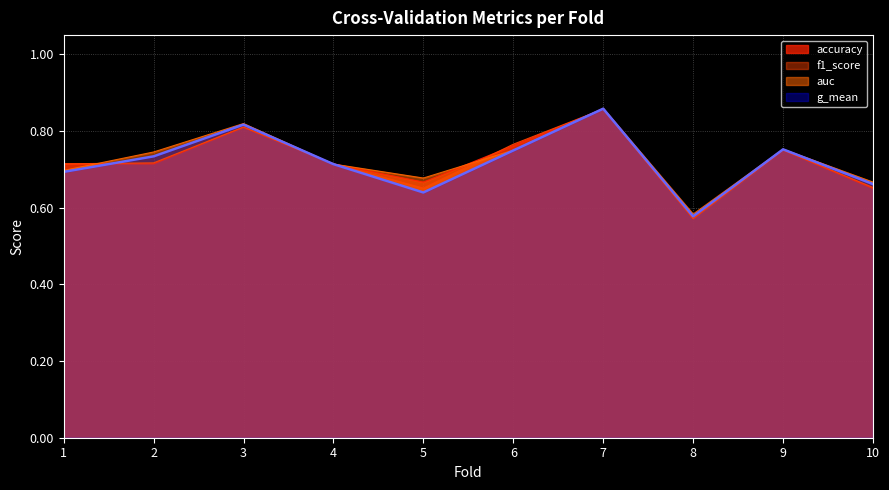

The value of f1_score at 10 is 0.7. True or false?

True